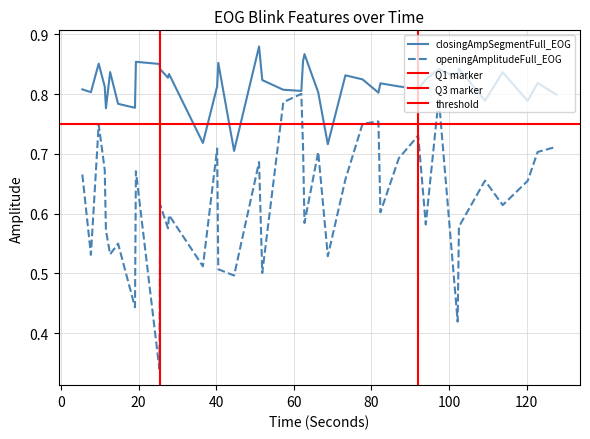

True or false: closingAmpSegmentFull_EOG and peakHeight_EOG intersect in this chart.

False